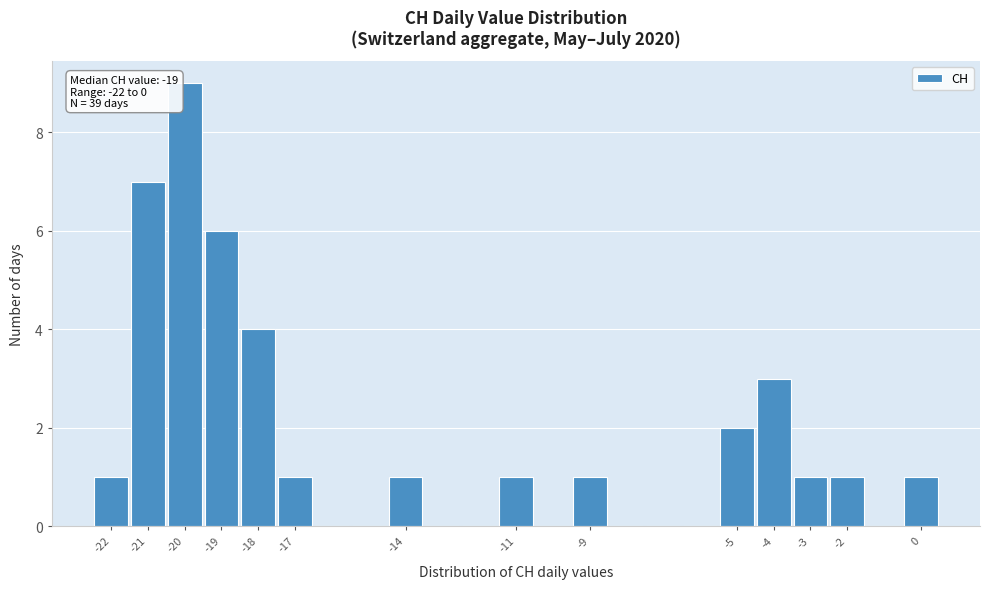

Over which range of the x-axis is the bar tallest?

-20.5 to -19.5